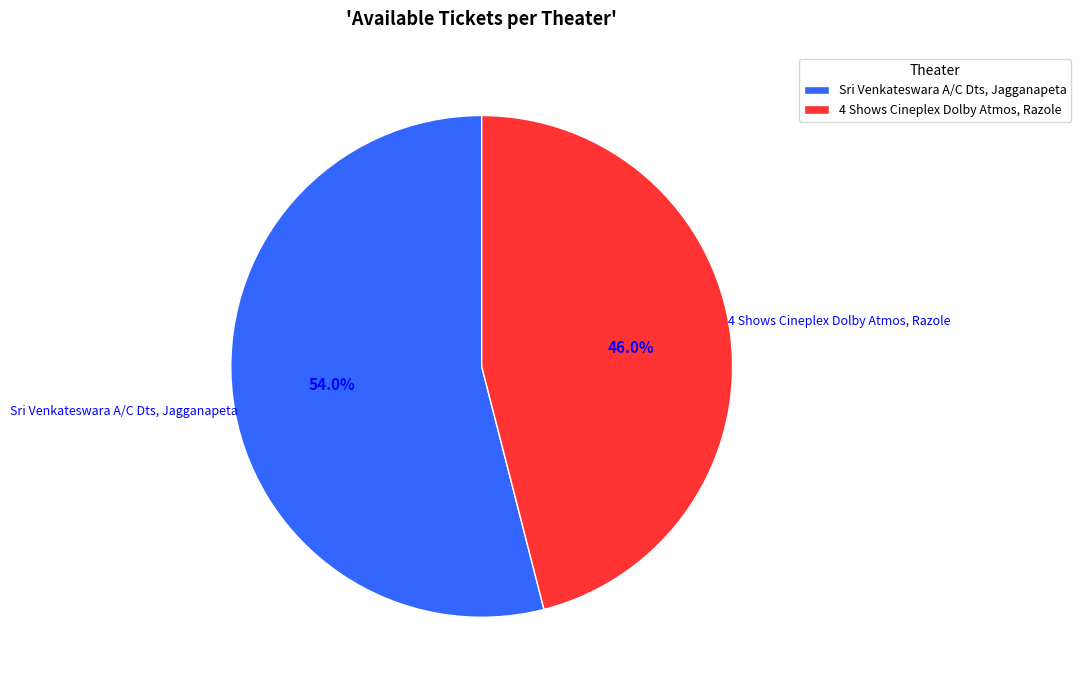

True or false: Sri Venkateswara A/C Dts, Jagganapeta accounts for 45% of the total.

False